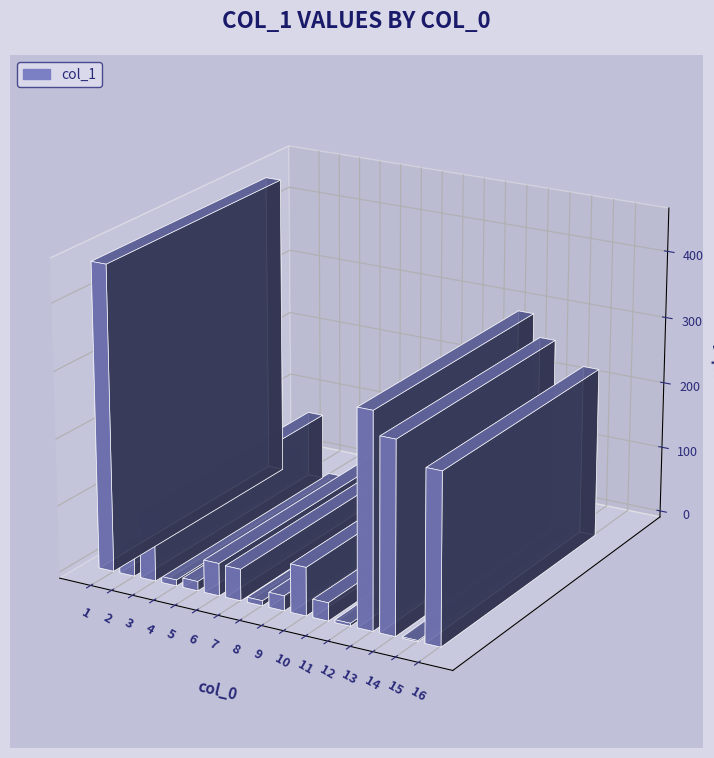

Rank the categories by value from highest to lowest.

1, 13, 14, 16, 3, 10, 6, 7, 2, 11, 9, 5, 4, 8, 12, 15